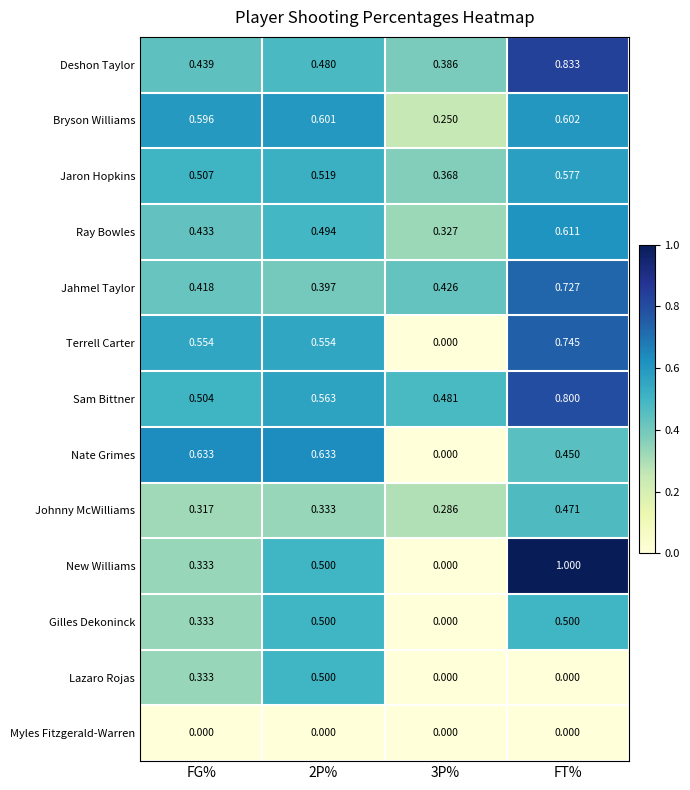

Between 3P% and FT%, which series saw the biggest shift?

New Williams